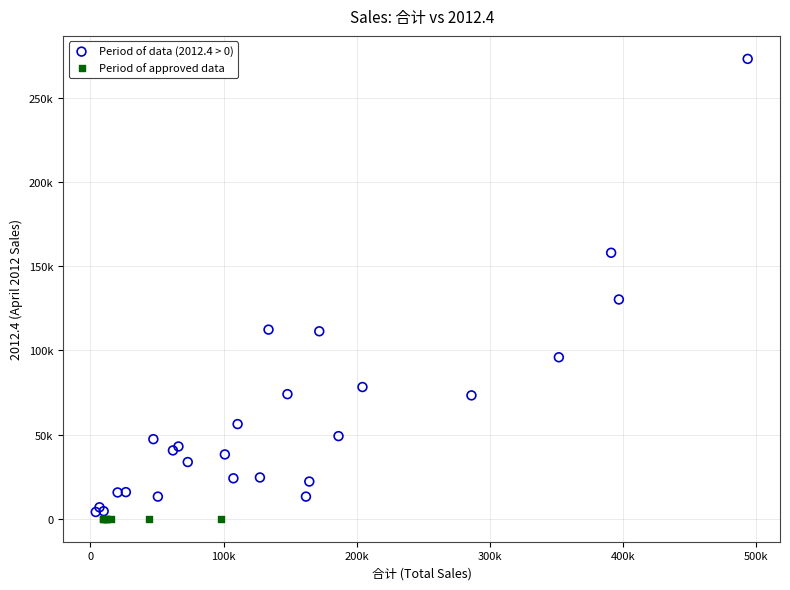

What are all the series names shown in the legend?

Period of data (2012.4 > 0), Period of approved data